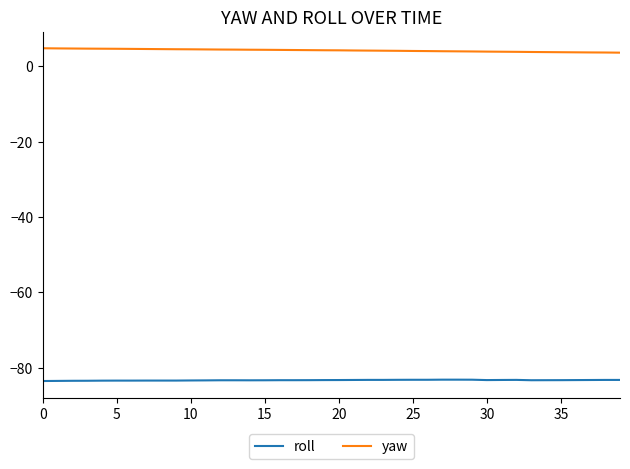

Which series has the largest total across all categories?

yaw